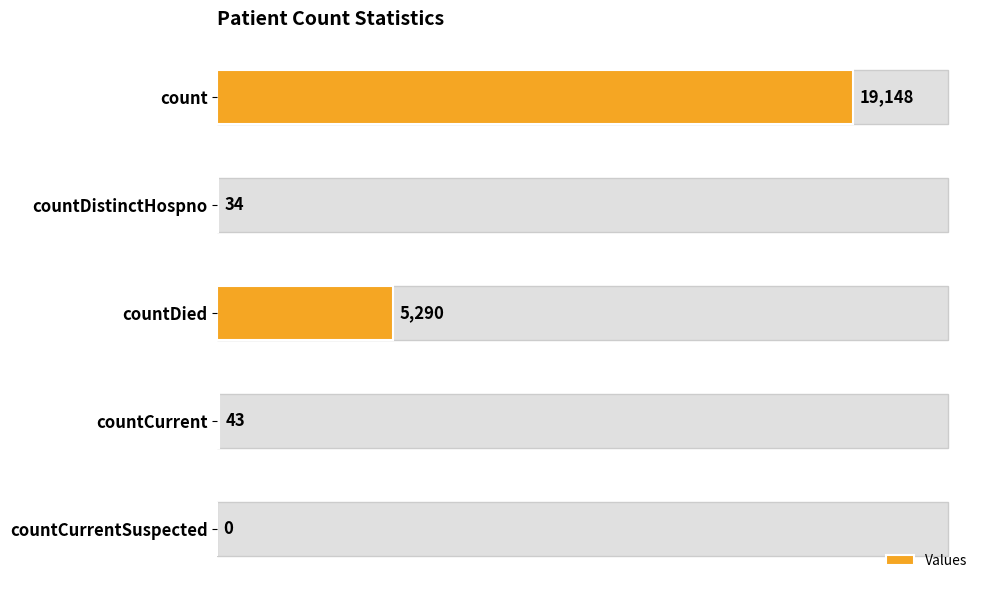

What is the value of the 3rd bar from the left?

5290